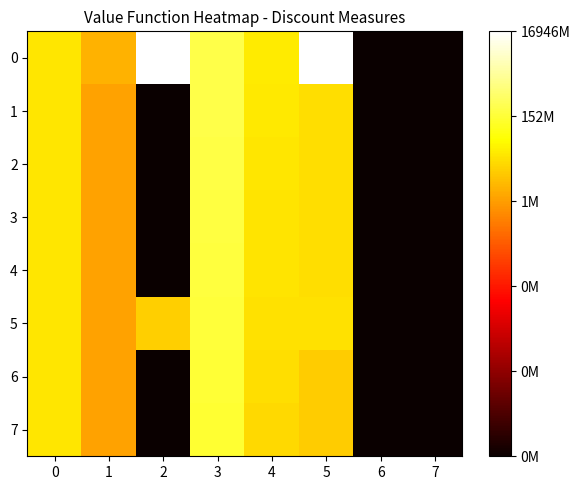

What is the total value across all series at 5?

137.3